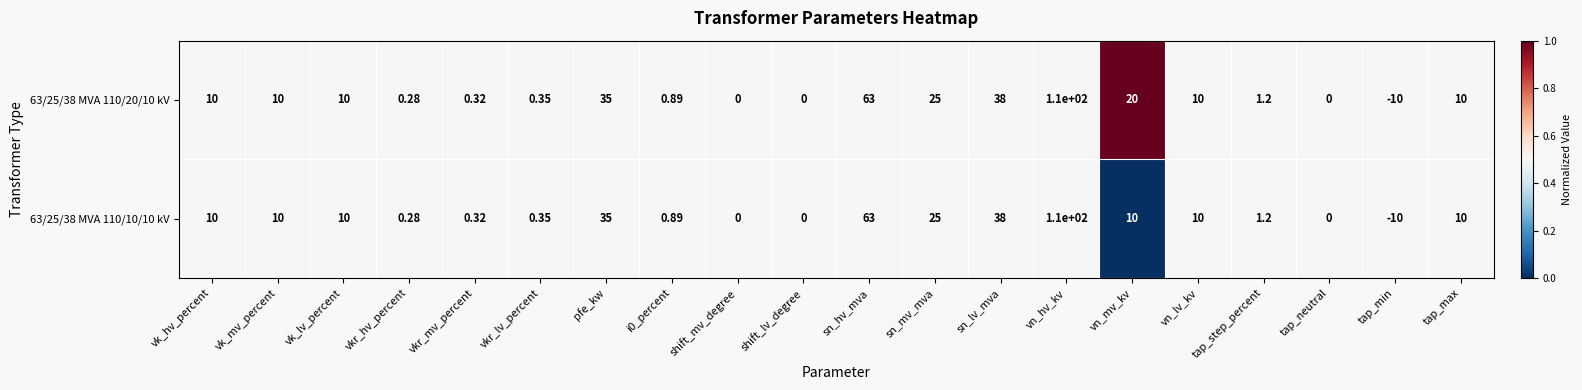

At which label is 63/25/38 MVA 110/10/10 kV closest to 50?

sn_lv_mva